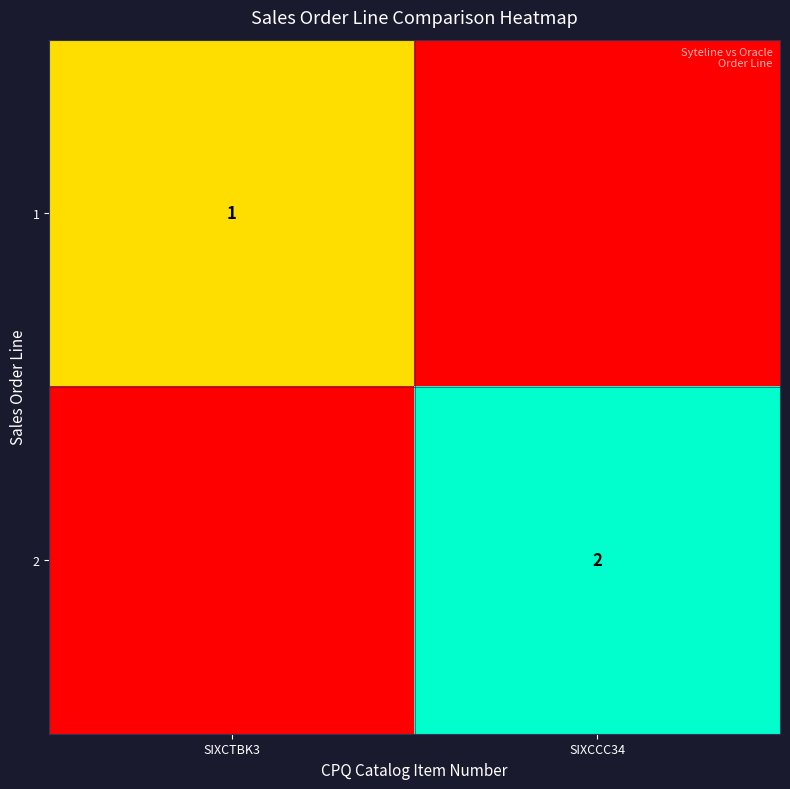

The 1 series shows 1 at SIXCTBK3. True or false?

True